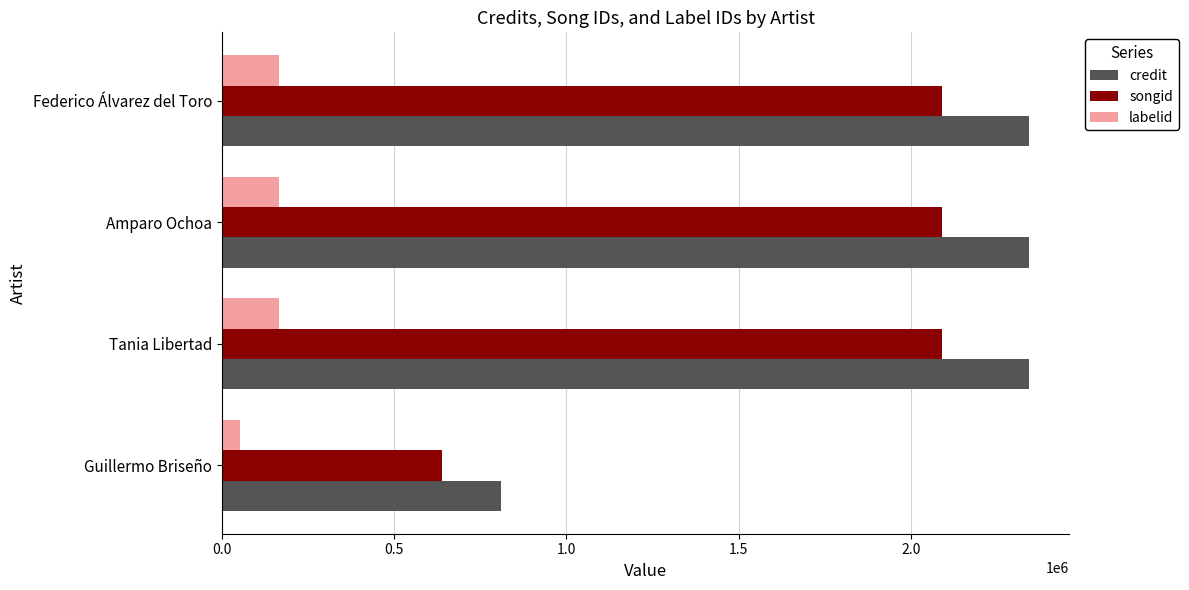

Between Guillermo Briseño and Amparo Ochoa, which series saw the biggest shift?

credit